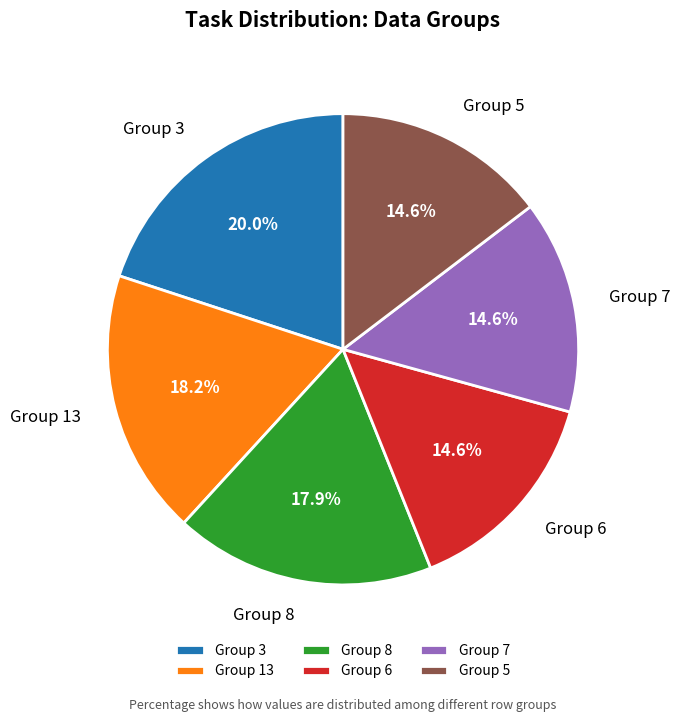

What is the largest slice in the pie chart?

Group 3